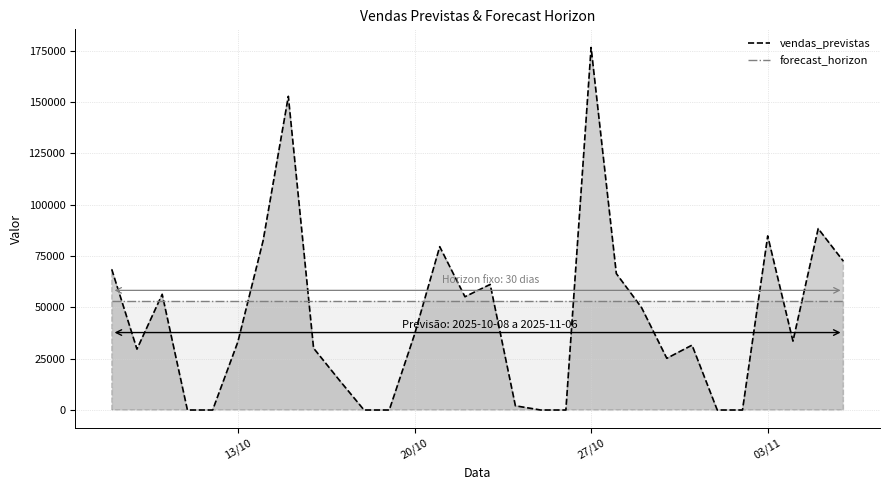

Reading left to right, list all the values displayed in this chart.

68545.1	29661.0	56379.2	0.0	0.0	33235.1	82529.4	152840.9	30126.8	14860.2	0.0	0.0	36760.6	79583.9	55189.0	61195.5	2037.4	0.0	0.0	176647.1	66467.6	49880.7	25186.0	31602.4	0.0	0.0	84817.2	33564.4	88373.2	72485.7